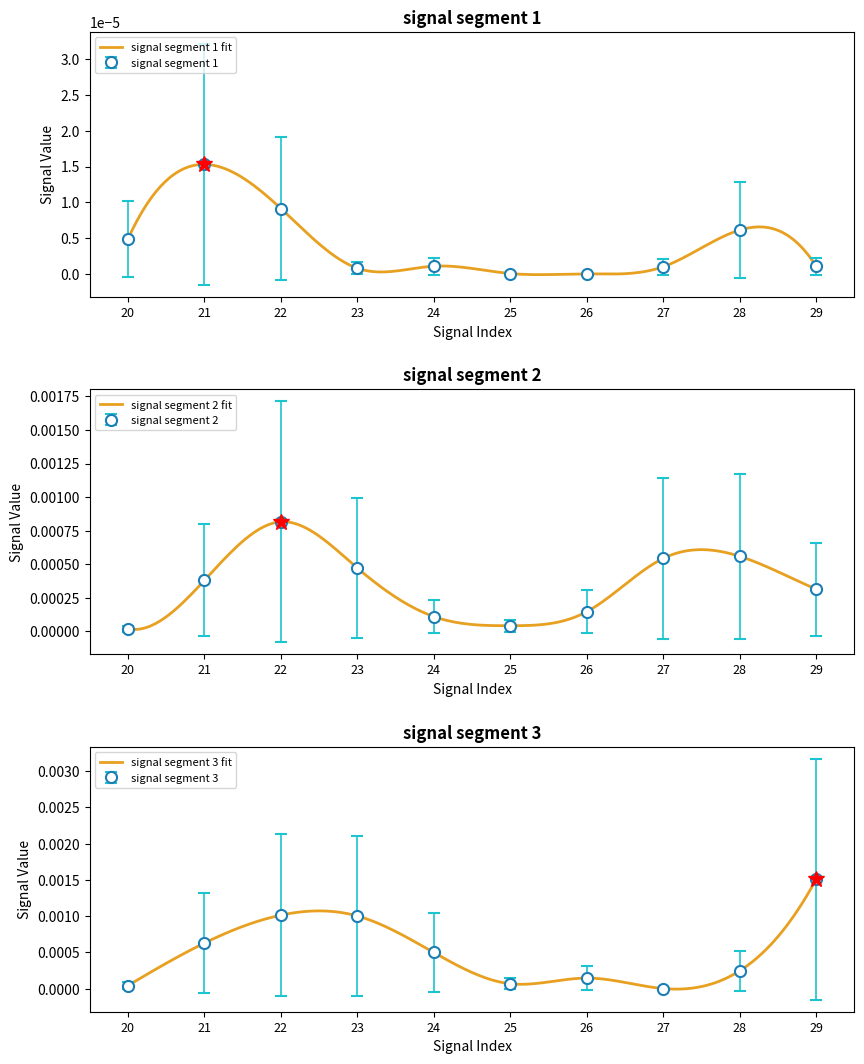

Which series ends up on top after the final intersection of signal segment 3 and signal segment 2?

signal segment 3